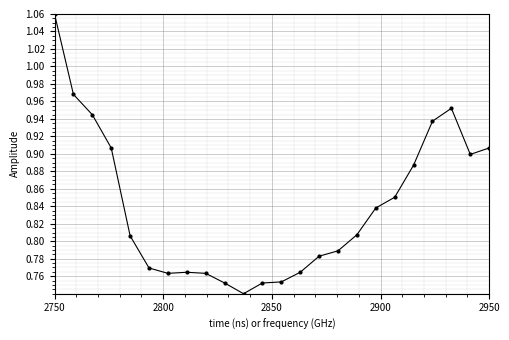

What is the sum of all values?

20.2